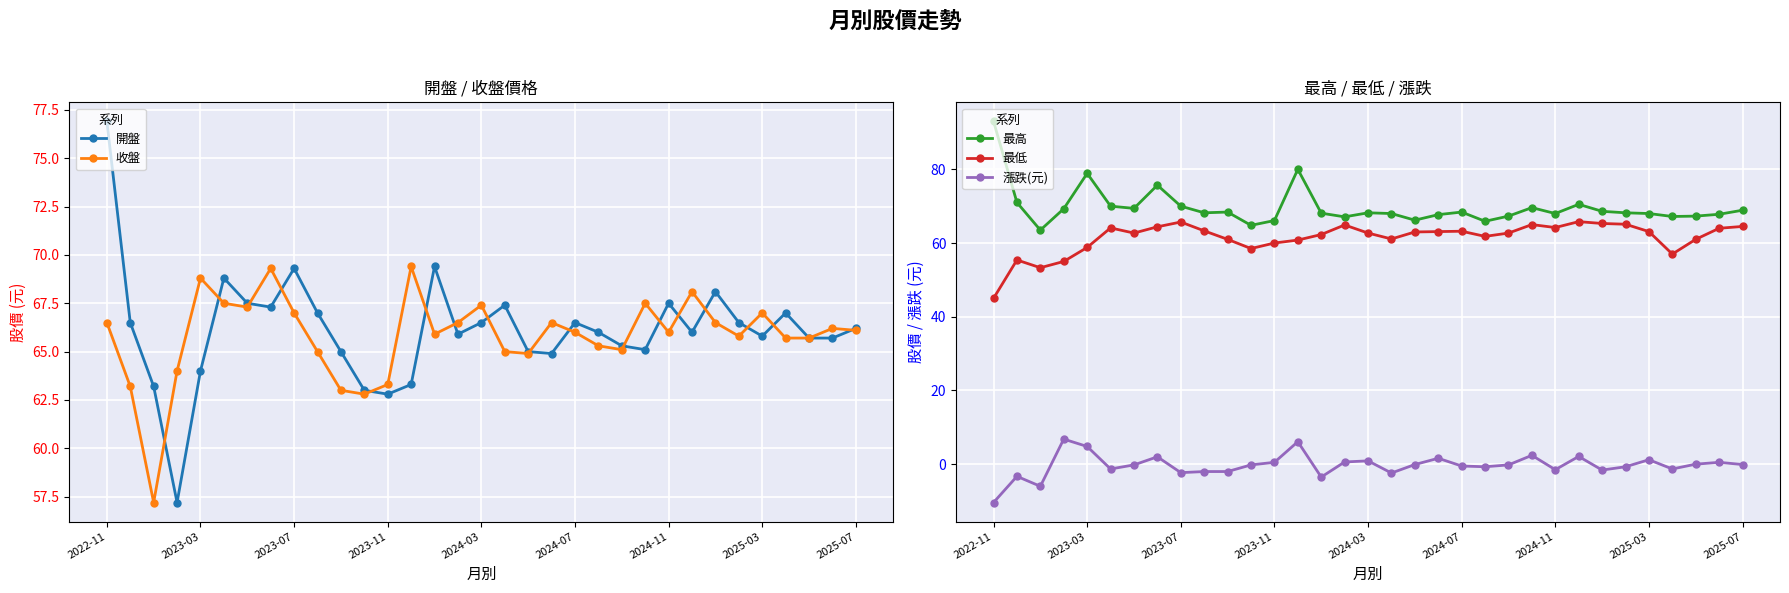

True or false: 最高 has more than 2 interior local peaks.

True